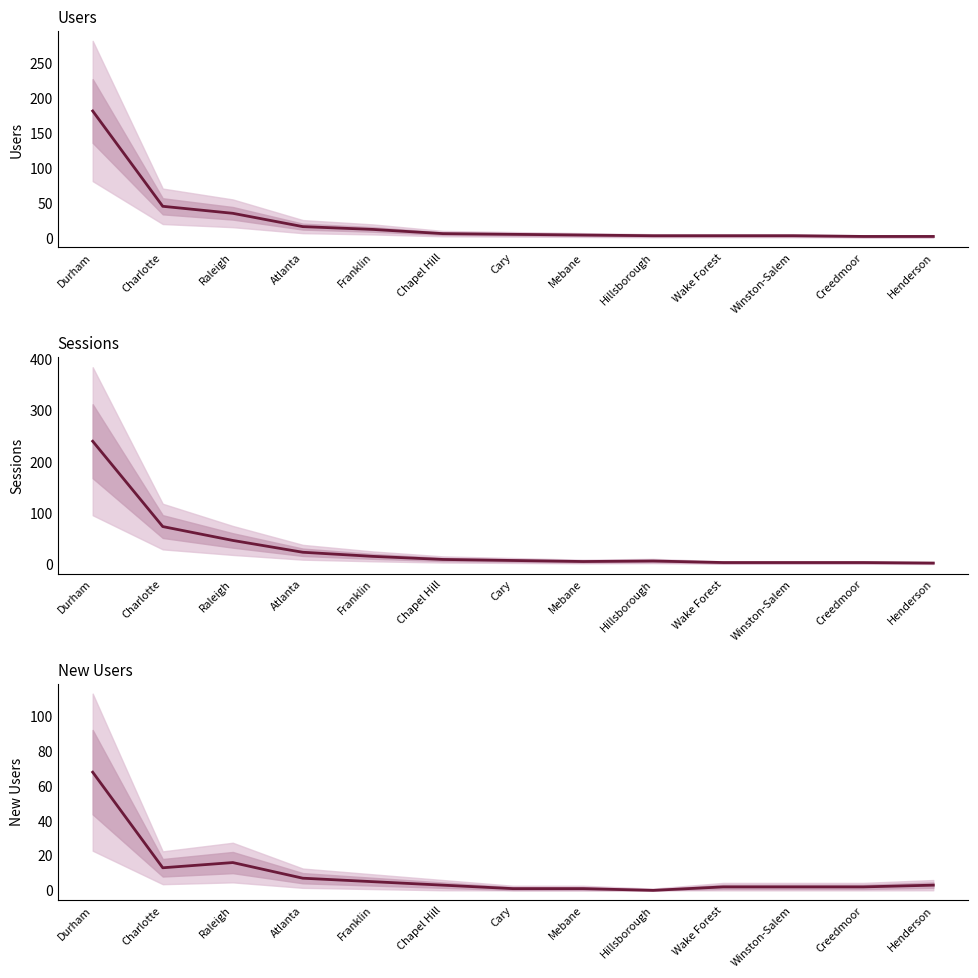

At which category is the sum across all series the highest?

Durham